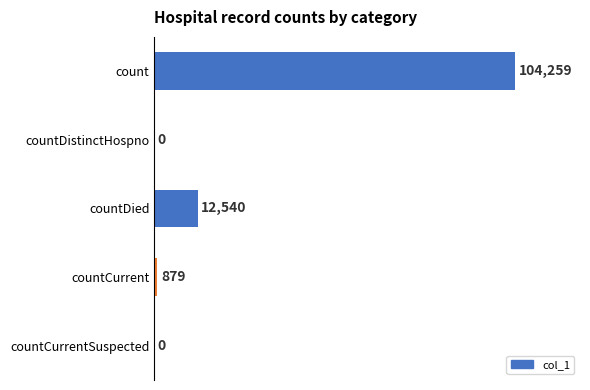

The value at count is 65688. True or false?

False